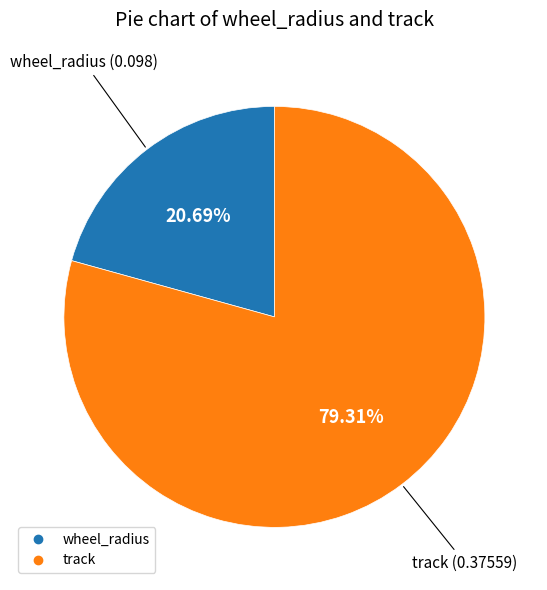

What percentage is NOT represented by track?

20.7%